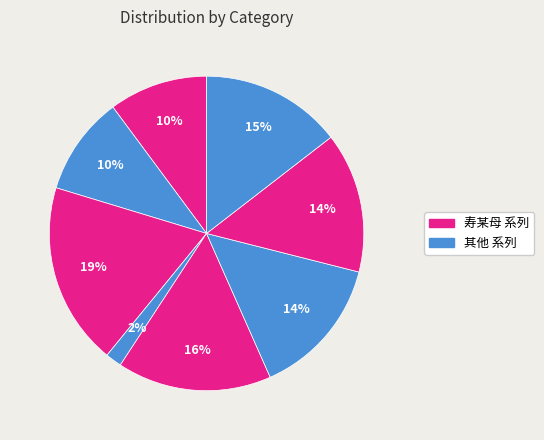

How many slices are in this pie chart?

8